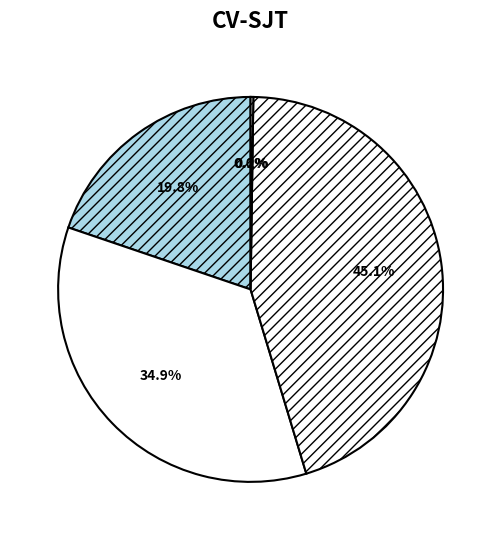

What is the smallest slice in the pie chart?

MSE